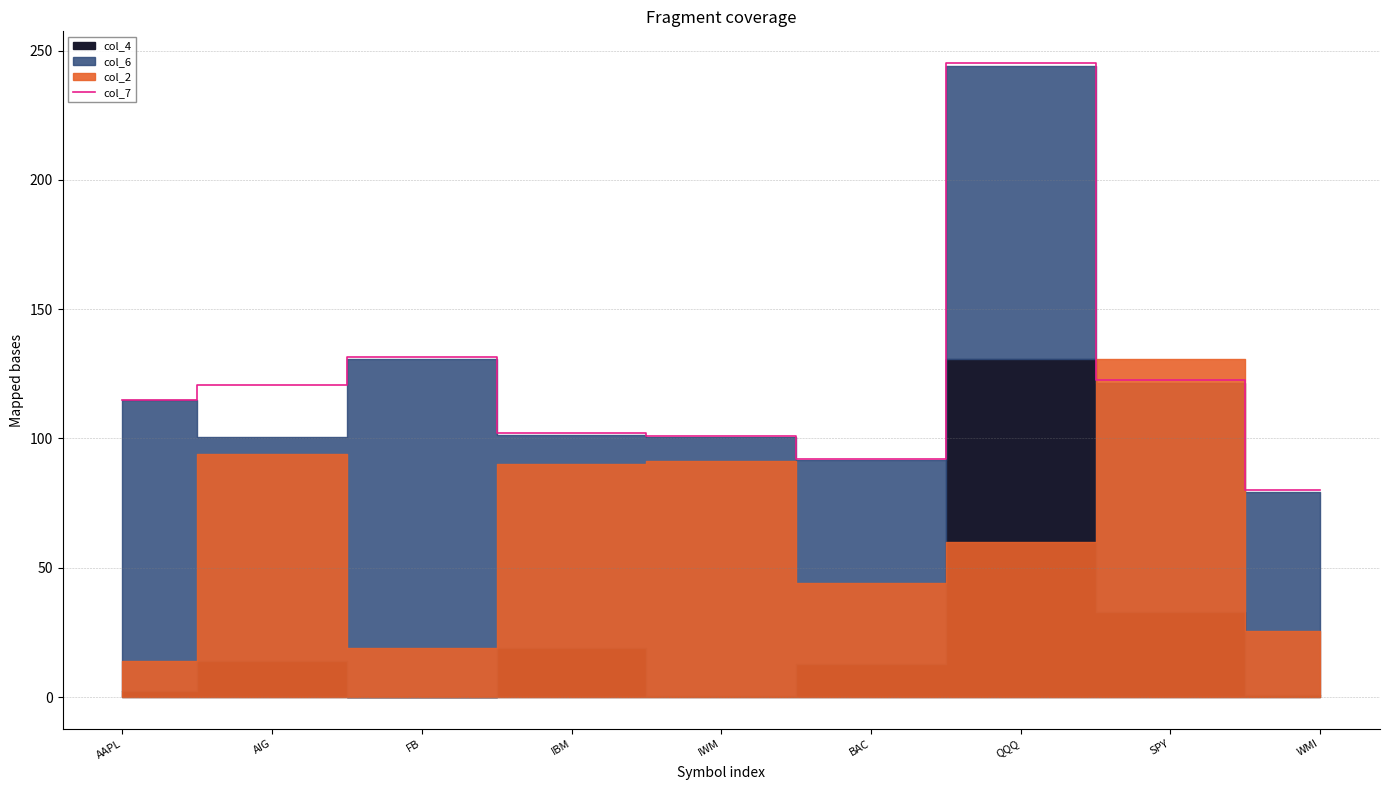

Is it true that col_7 equals 120.5 at AIG?

True